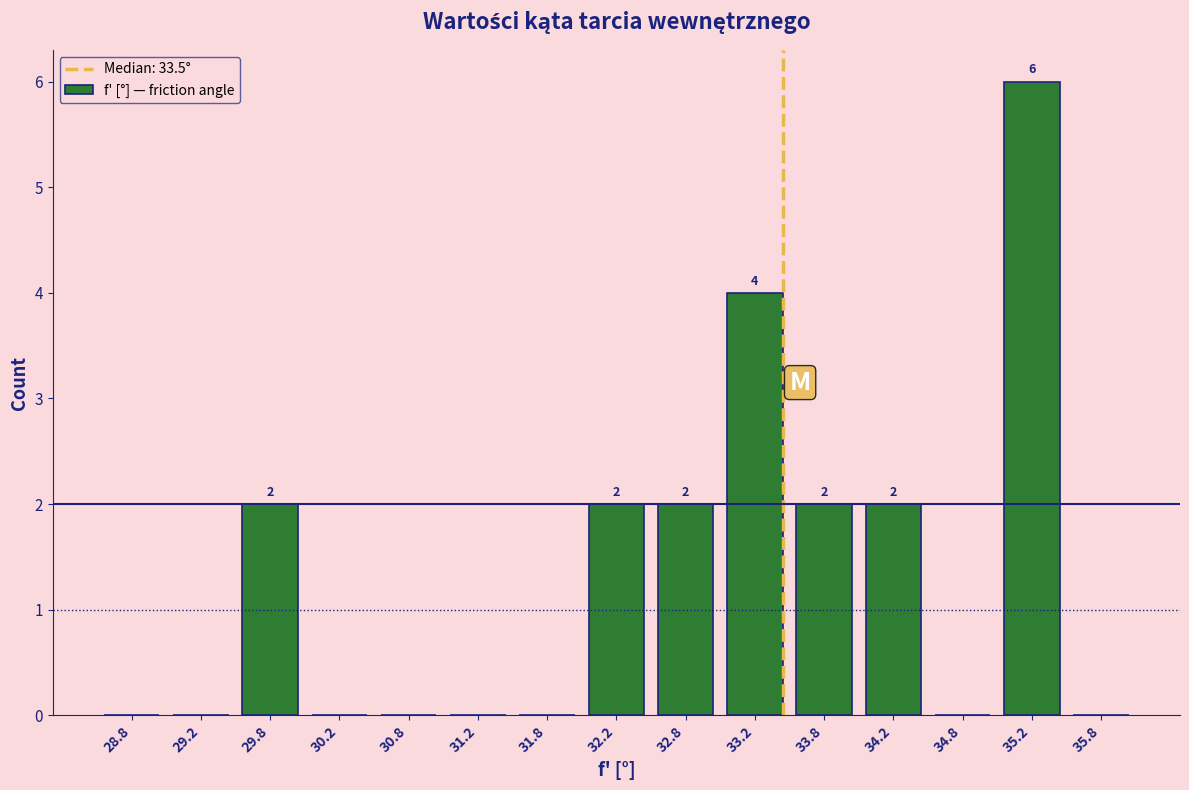

Over which range of the x-axis is the bar tallest?

35.0 to 35.5